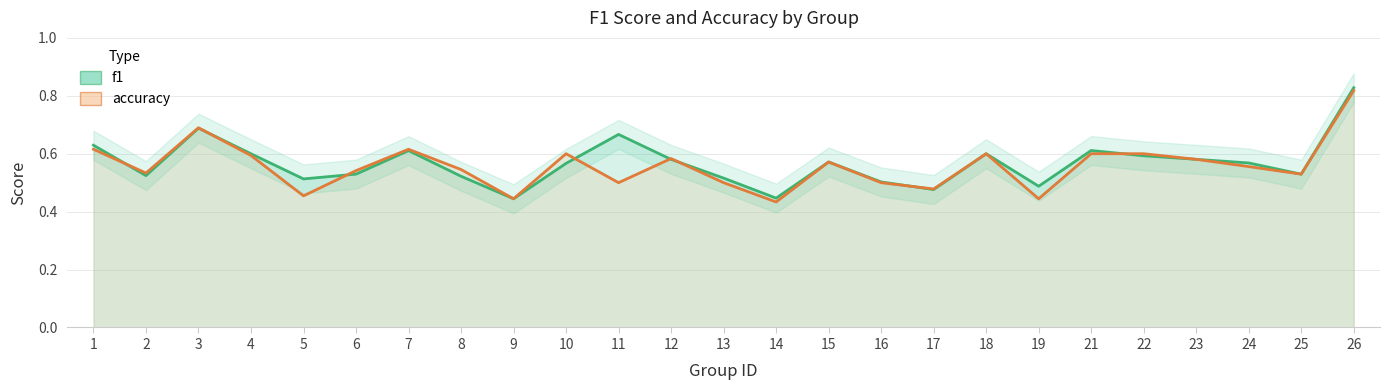

What is the minimum value for f1?

0.4